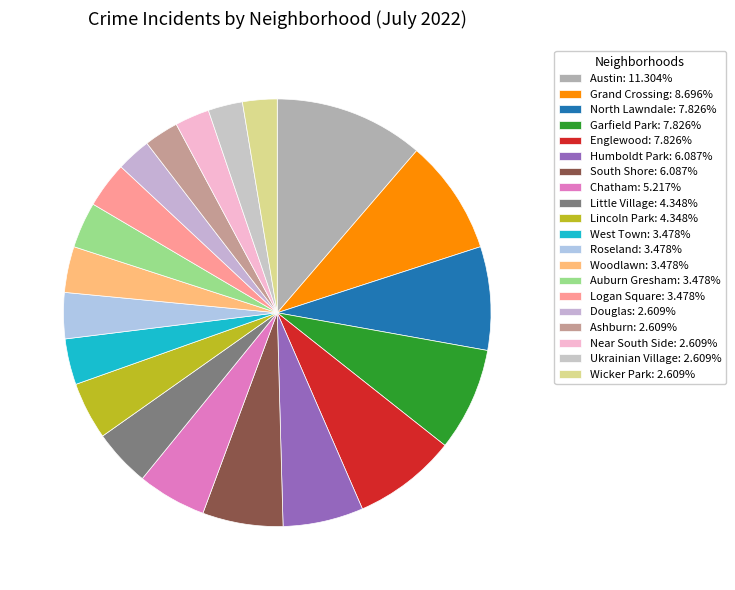

How many segments does this pie chart have?

20